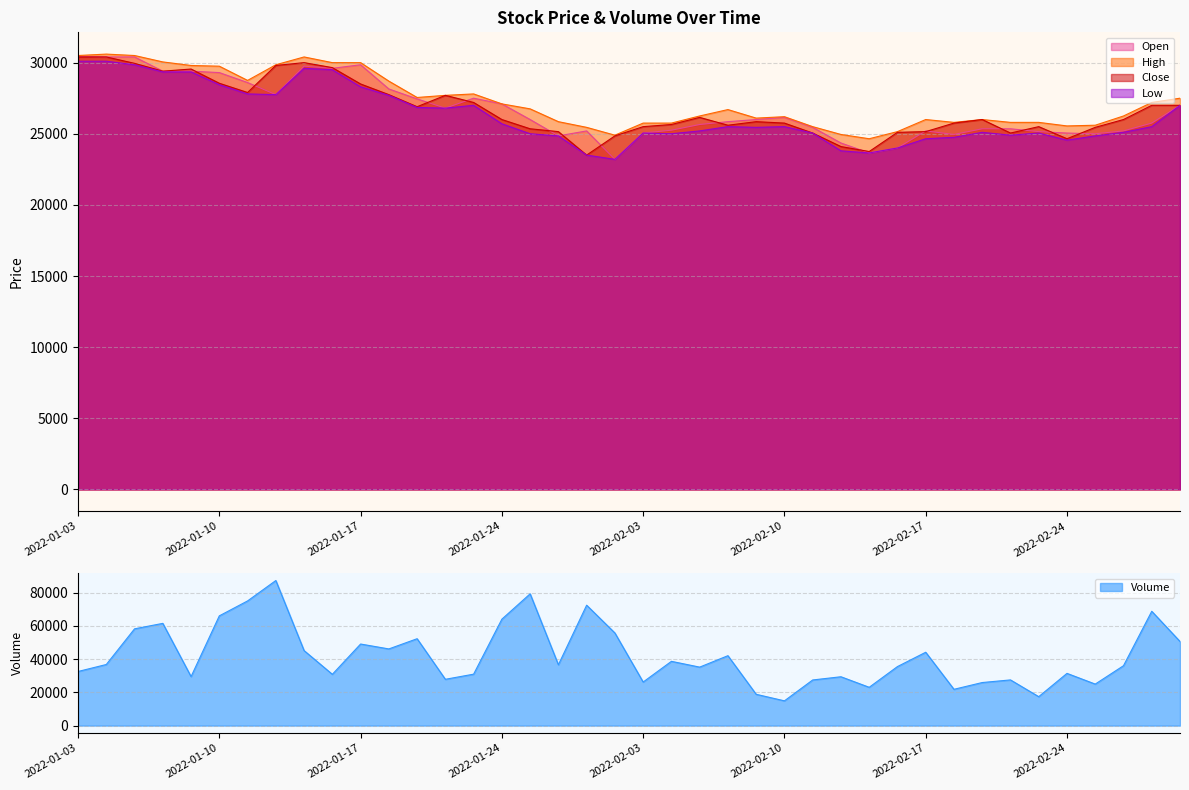

Reading right to left, list all the values displayed in this chart.

Open: 2022-03-03=27000	2022-03-02=25750	2022-02-28=25200	2022-02-25=25000	2022-02-24=25050	2022-02-23=25150	2022-02-22=25350	2022-02-21=25350	2022-02-18=24950	2022-02-17=25200	2022-02-16=24000	2022-02-15=23650	2022-02-14=24350	2022-02-11=25450	2022-02-10=26150	2022-02-09=26000	2022-02-08=25850	2022-02-07=25650	2022-02-04=25250	2022-02-03=25050	2022-01-28=23200	2022-01-27=25200	2022-01-26=24850	2022-01-25=26000	2022-01-24=27100	2022-01-21=27500	2022-01-20=26800	2022-01-19=27450	2022-01-18=28150	2022-01-17=29850	2022-01-14=29600	2022-01-13=29750	2022-01-12=27750	2022-01-11=28600	2022-01-10=29300	2022-01-07=29400	2022-01-06=29400	2022-01-05=30400	2022-01-04=30400	2022-01-03=30450
High: 2022-03-03=27500	2022-03-02=27200	2022-02-28=26250	2022-02-25=25600	2022-02-24=25550	2022-02-23=25800	2022-02-22=25800	2022-02-21=26000	2022-02-18=25800	2022-02-17=26000	2022-02-16=25150	2022-02-15=24650	2022-02-14=24950	2022-02-11=25500	2022-02-10=26200	2022-02-09=26100	2022-02-08=26700	2022-02-07=26250	2022-02-04=25750	2022-02-03=25750	2022-01-28=24900	2022-01-27=25450	2022-01-26=25850	2022-01-25=26750	2022-01-24=27100	2022-01-21=27800	2022-01-20=27700	2022-01-19=27550	2022-01-18=28700	2022-01-17=30000	2022-01-14=30000	2022-01-13=30400	2022-01-12=29850	2022-01-11=28750	2022-01-10=29750	2022-01-07=29800	2022-01-06=30050	2022-01-05=30500	2022-01-04=30600	2022-01-03=30500
Low: 2022-03-03=27000	2022-03-02=25500	2022-02-28=25100	2022-02-25=24850	2022-02-24=24550	2022-02-23=25050	2022-02-22=24900	2022-02-21=25100	2022-02-18=24750	2022-02-17=24650	2022-02-16=24000	2022-02-15=23650	2022-02-14=23800	2022-02-11=25050	2022-02-10=25500	2022-02-09=25450	2022-02-08=25500	2022-02-07=25200	2022-02-04=25000	2022-02-03=25050	2022-01-28=23200	2022-01-27=23500	2022-01-26=24850	2022-01-25=25000	2022-01-24=25700	2022-01-21=27000	2022-01-20=26800	2022-01-19=26850	2022-01-18=27700	2022-01-17=28300	2022-01-14=29500	2022-01-13=29600	2022-01-12=27750	2022-01-11=27800	2022-01-10=28450	2022-01-07=29350	2022-01-06=29350	2022-01-05=29850	2022-01-04=30100	2022-01-03=30100
Close: 2022-03-03=27000	2022-03-02=27000	2022-02-28=26000	2022-02-25=25450	2022-02-24=24650	2022-02-23=25500	2022-02-22=25050	2022-02-21=26000	2022-02-18=25750	2022-02-17=25150	2022-02-16=25100	2022-02-15=23750	2022-02-14=24100	2022-02-11=25050	2022-02-10=25750	2022-02-09=25850	2022-02-08=25600	2022-02-07=26150	2022-02-04=25650	2022-02-03=25500	2022-01-28=24850	2022-01-27=23500	2022-01-26=25150	2022-01-25=25350	2022-01-24=26000	2022-01-21=27200	2022-01-20=27700	2022-01-19=26900	2022-01-18=27750	2022-01-17=28500	2022-01-14=29650	2022-01-13=30000	2022-01-12=29800	2022-01-11=27900	2022-01-10=28550	2022-01-07=29550	2022-01-06=29400	2022-01-05=29950	2022-01-04=30400	2022-01-03=30400
Volume: 2022-03-03=50649	2022-03-02=68814	2022-02-28=36059	2022-02-25=24995	2022-02-24=31446	2022-02-23=17420	2022-02-22=27512	2022-02-21=25927	2022-02-18=21856	2022-02-17=44160	2022-02-16=35536	2022-02-15=23064	2022-02-14=29411	2022-02-11=27474	2022-02-10=14910	2022-02-09=18850	2022-02-08=42088	2022-02-07=35208	2022-02-04=38690	2022-02-03=26234	2022-01-28=55759	2022-01-27=72479	2022-01-26=36620	2022-01-25=79325	2022-01-24=64070	2022-01-21=30969	2022-01-20=27879	2022-01-19=52304	2022-01-18=46161	2022-01-17=49110	2022-01-14=30877	2022-01-13=45163	2022-01-12=87328	2022-01-11=75047	2022-01-10=66066	2022-01-07=29504	2022-01-06=61542	2022-01-05=58253	2022-01-04=36788	2022-01-03=32579